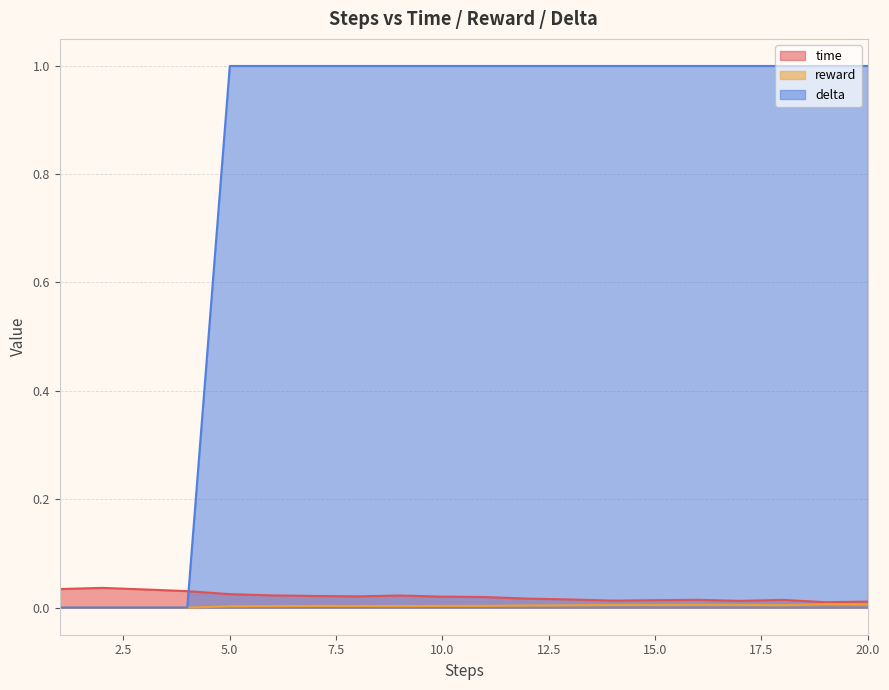

True or false: delta has more than 0 points higher than both neighbors.

False